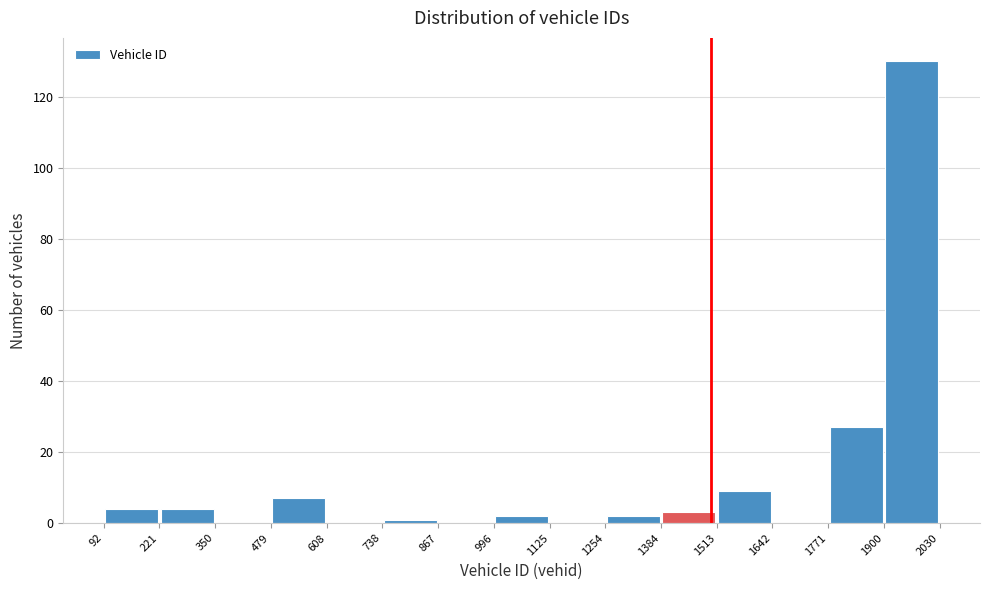

Over which range of the x-axis is the bar tallest?

1900 to 2030